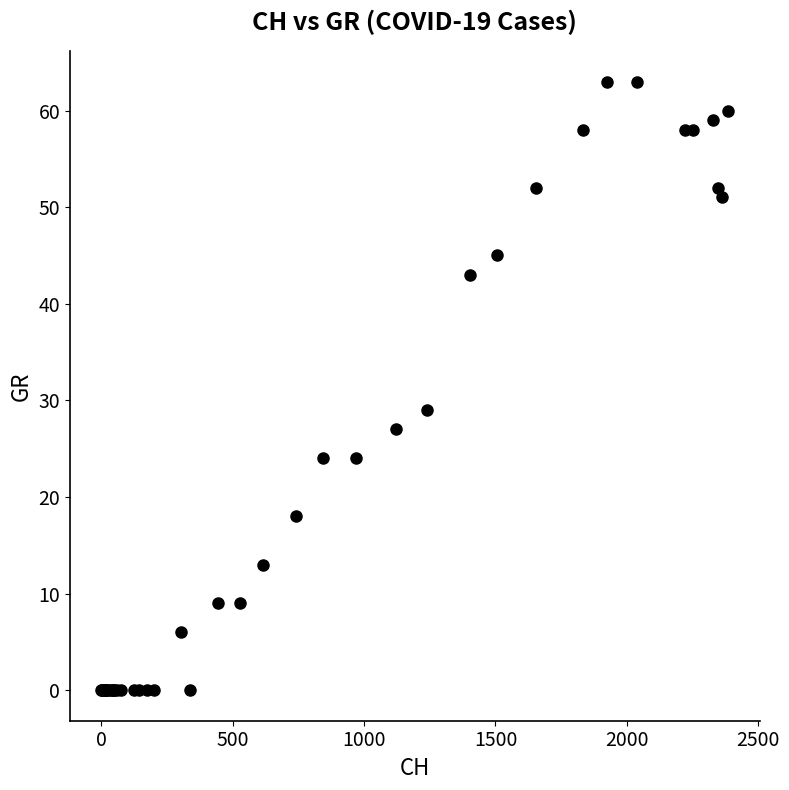

What Y value in the scatter plot is closest to 31?

29